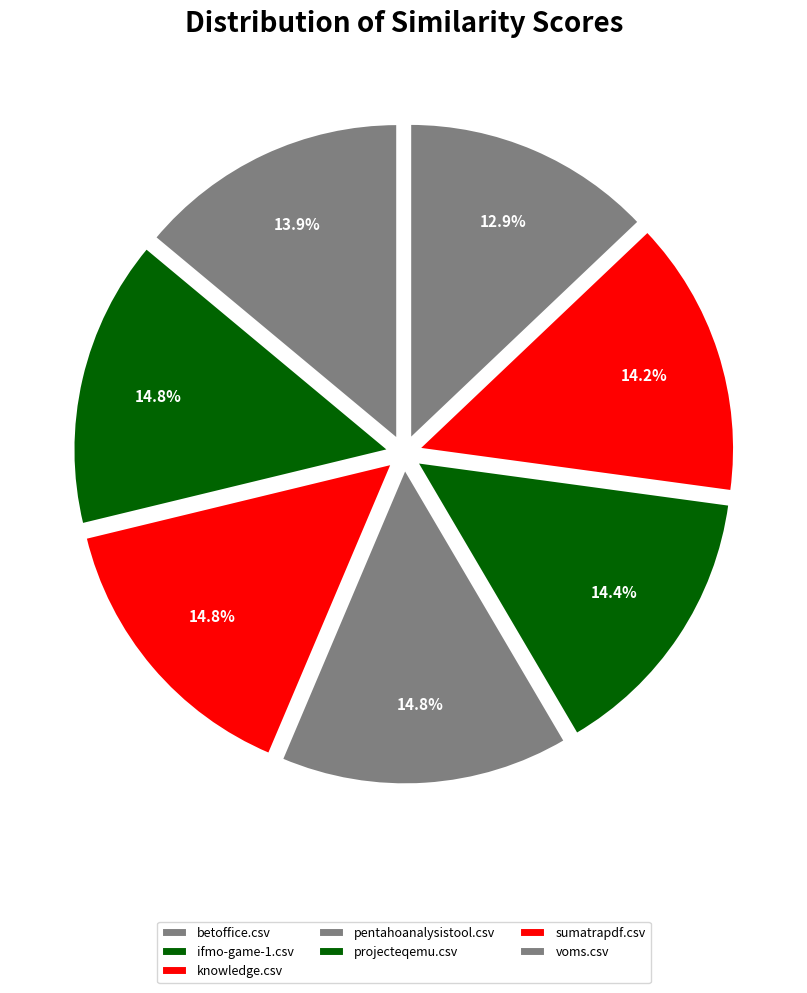

Which slice is the largest?

ifmo-game-1.csv